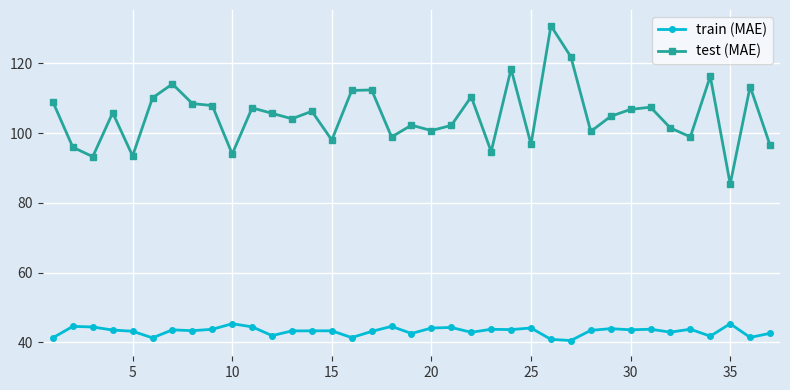

At how many categories does at least one series exceed 56?

37